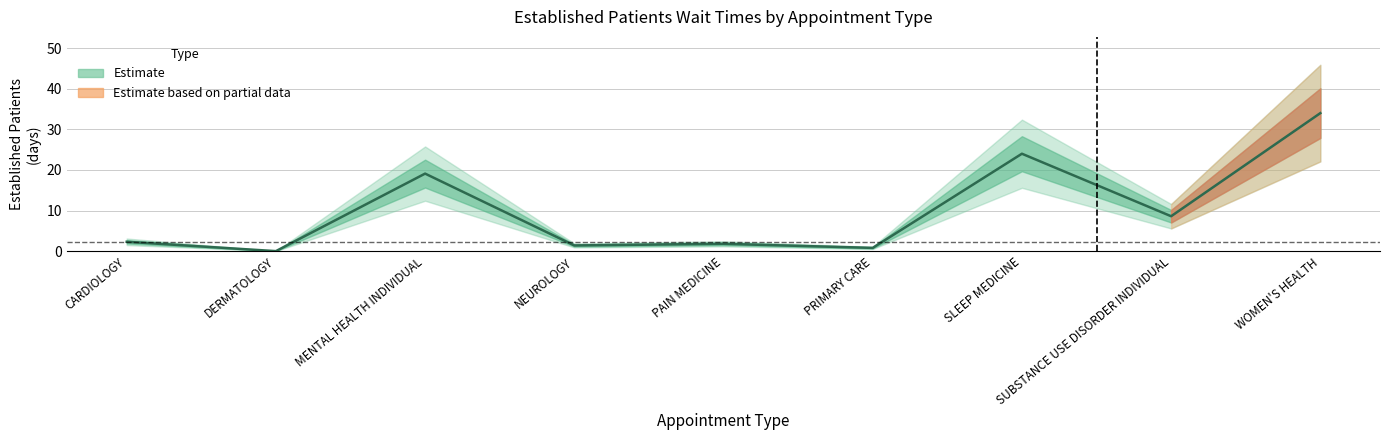

Approximately how many times larger is the value at WOMEN'S HEALTH compared to PAIN MEDICINE?

18.9